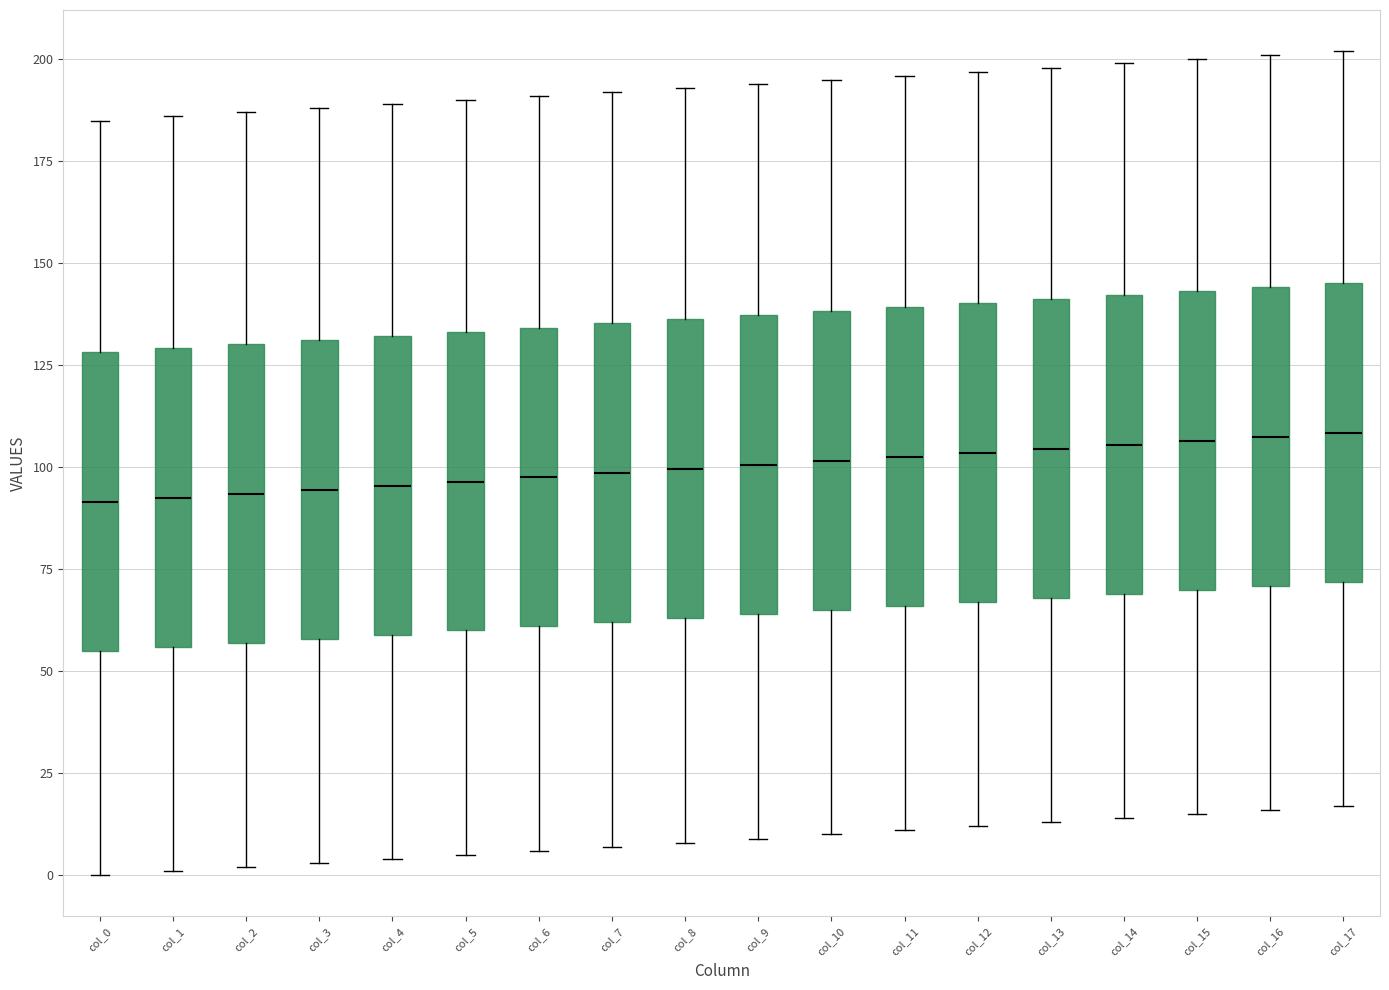

Where is the upper edge of the box for col_1 on the y-axis? The values are not printed on the chart, so give them approximately, as read against the axis.

130